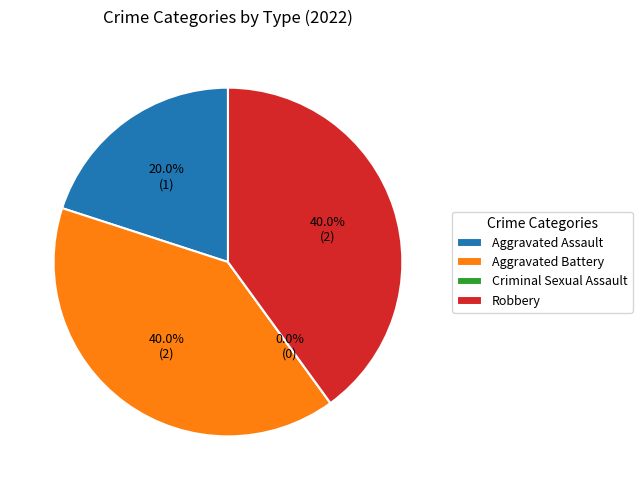

What is the smallest slice in the pie chart?

Criminal Sexual Assault